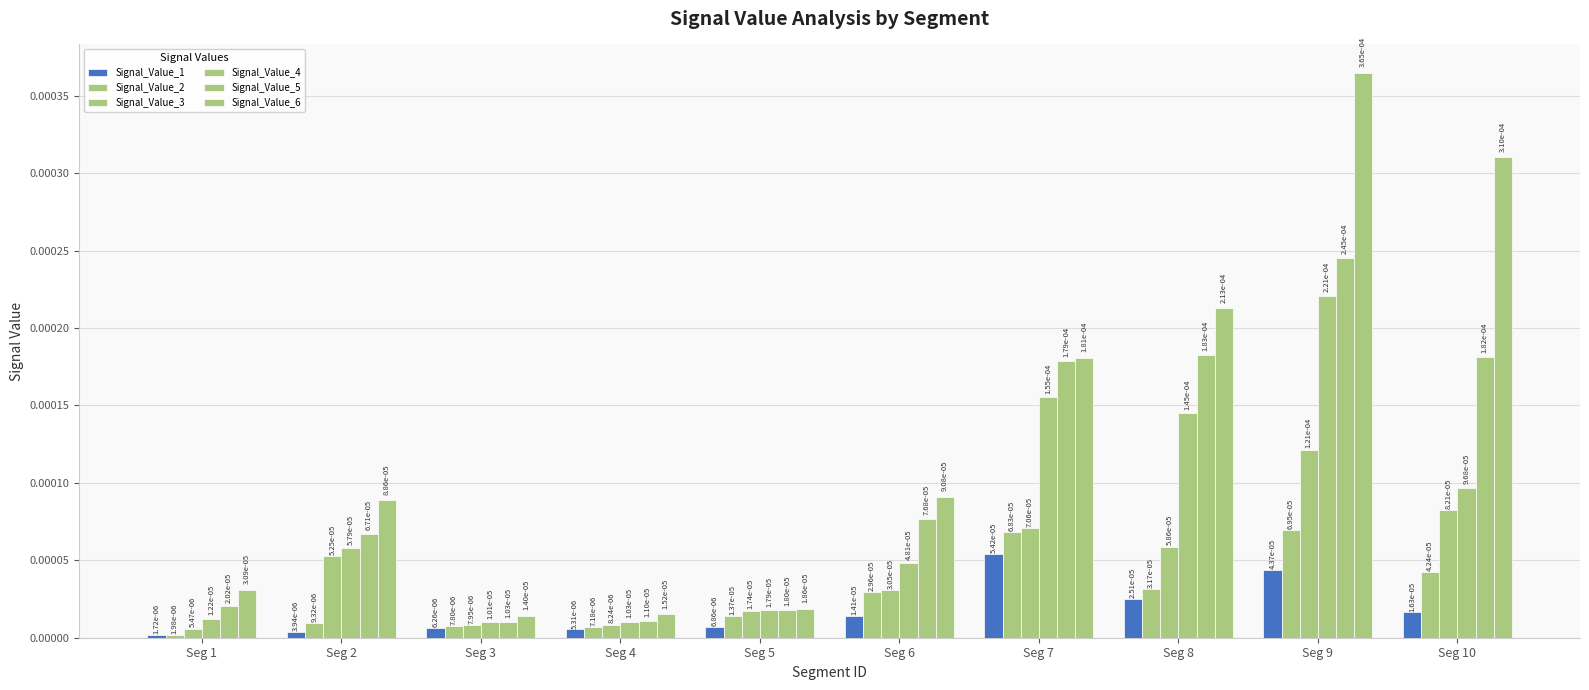

Does the chart contain stacked bars?

No